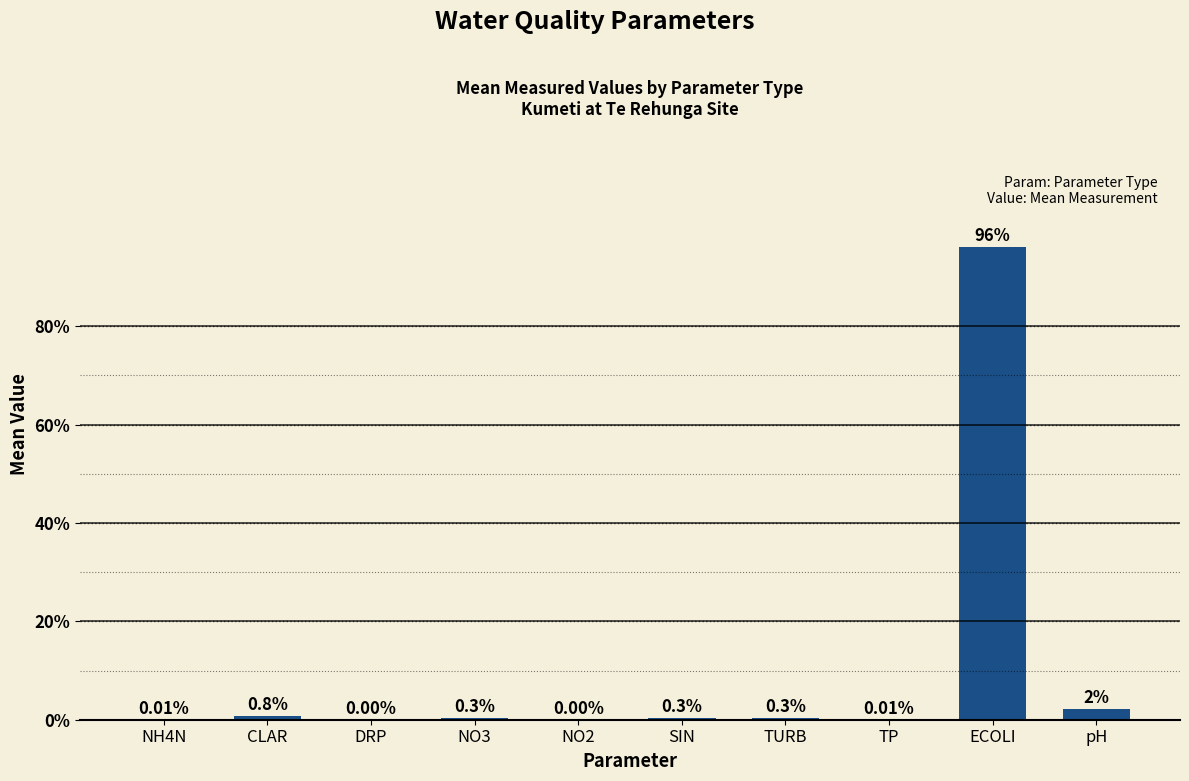

What is the sum of the values at TURB and SIN?

0.6